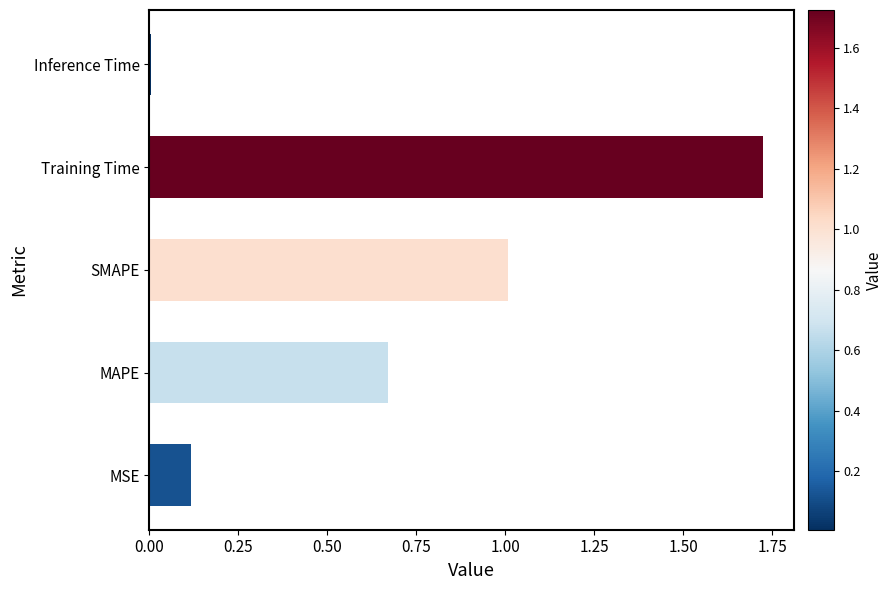

How many data points does each series have?

5